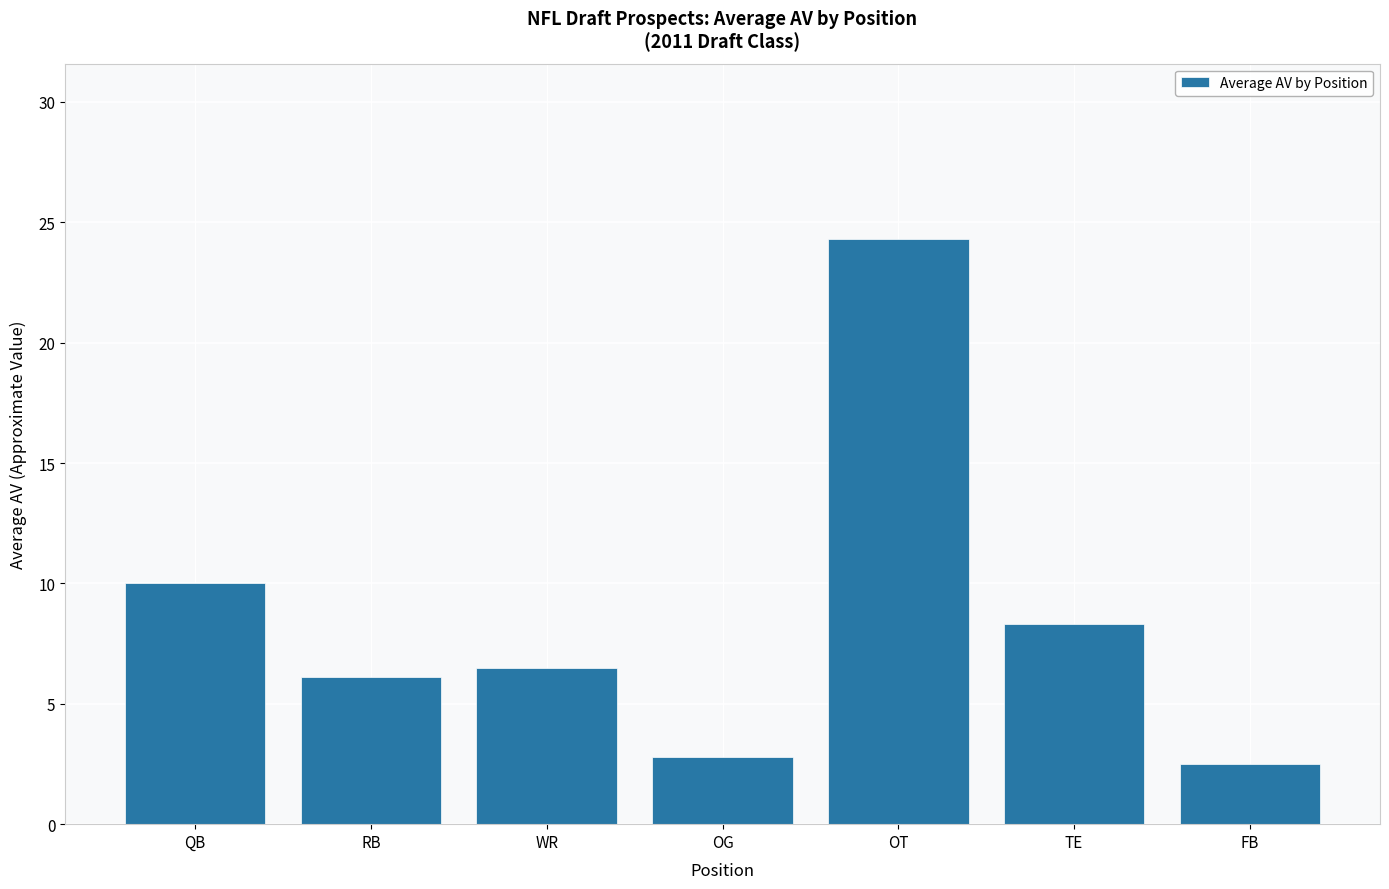

Are the bars grouped side by side (vs. stacked)?

No